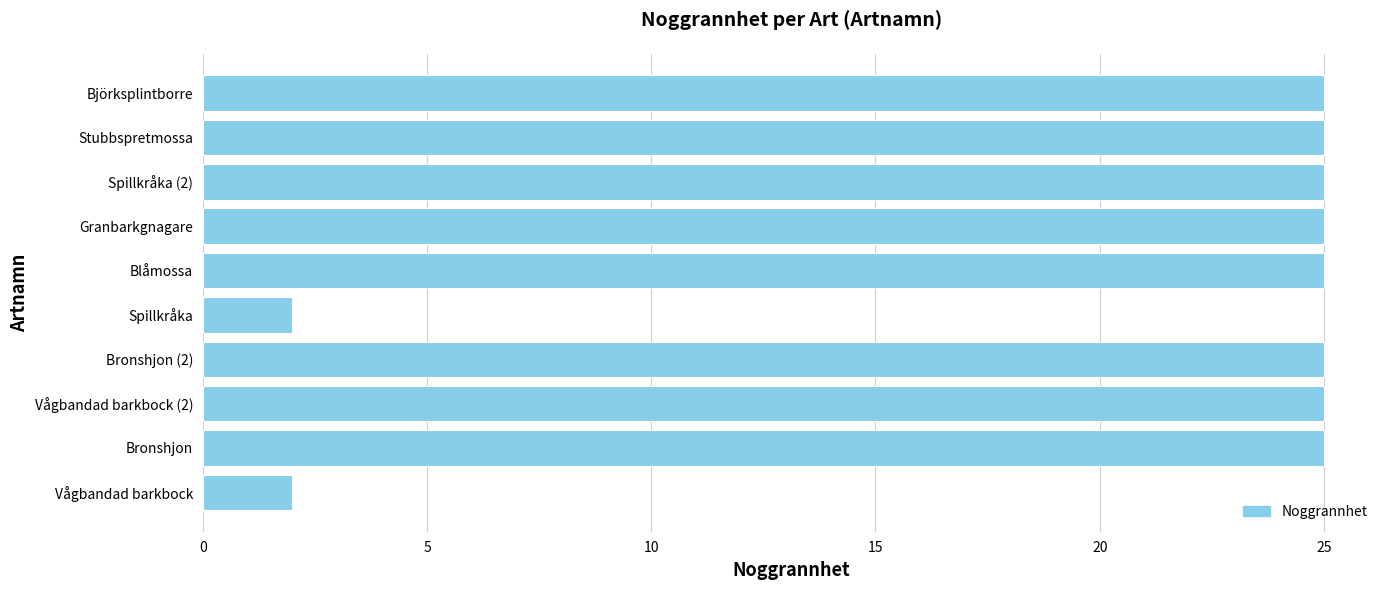

Which has a higher value, Vågbandad barkbock or Vågbandad barkbock (2)?

Vågbandad barkbock (2)